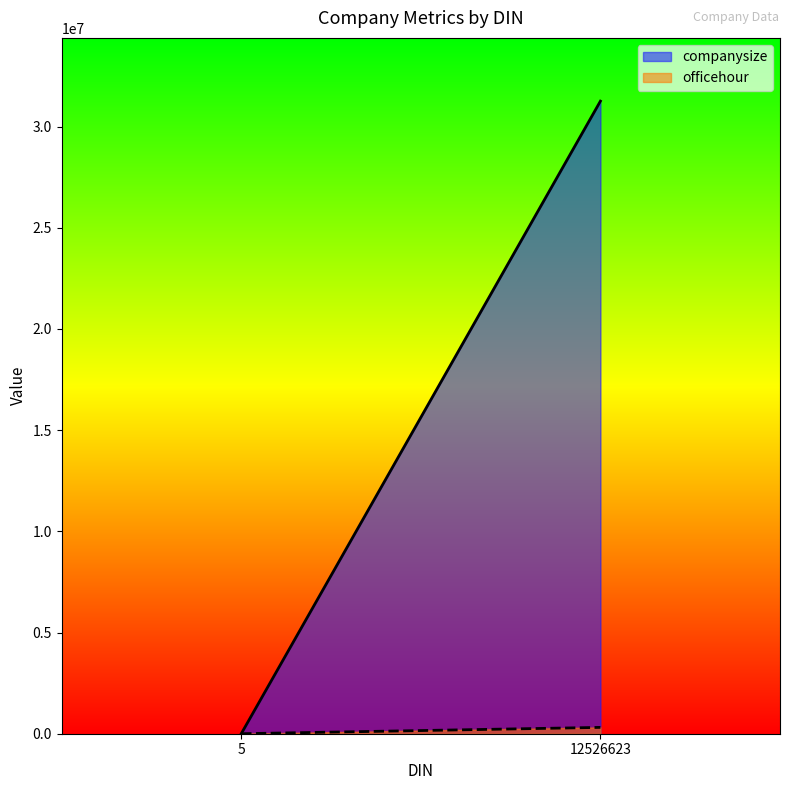

Is it true that officehour equals 313121 at 12526623?

True